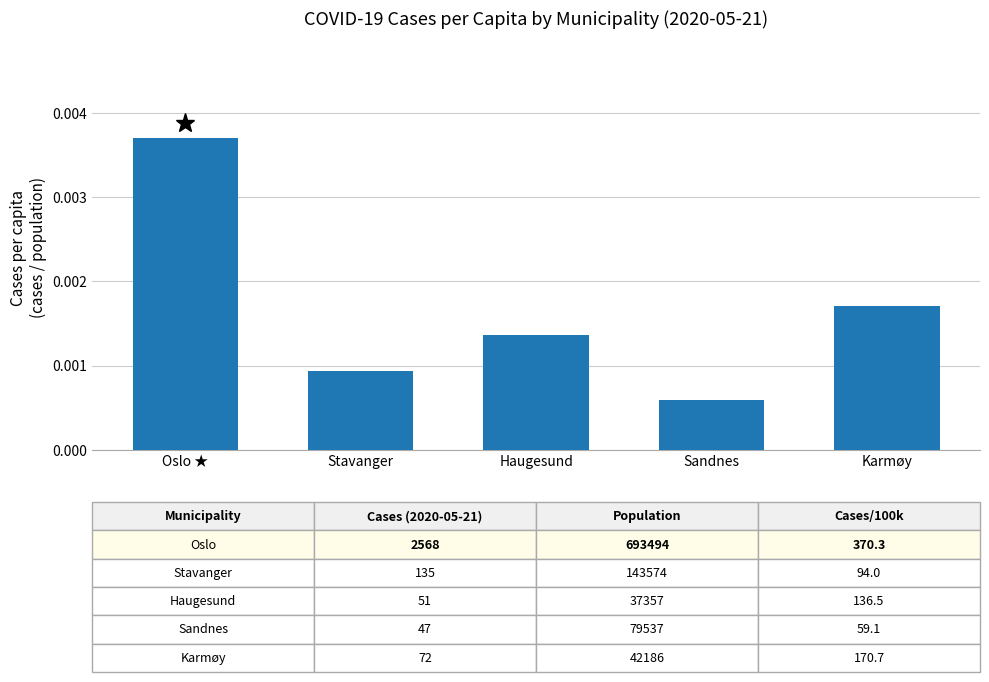

Which has a higher value, Karmøy or Stavanger?

Karmøy